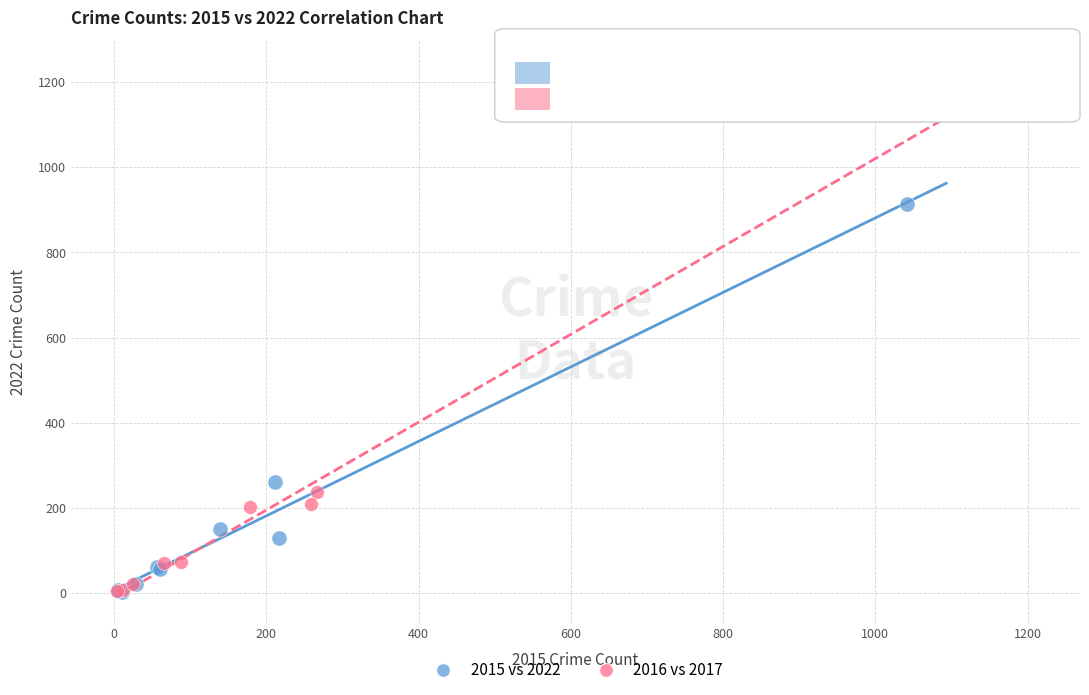

What are all the series names shown in the legend?

2015 vs 2022, 2016 vs 2017